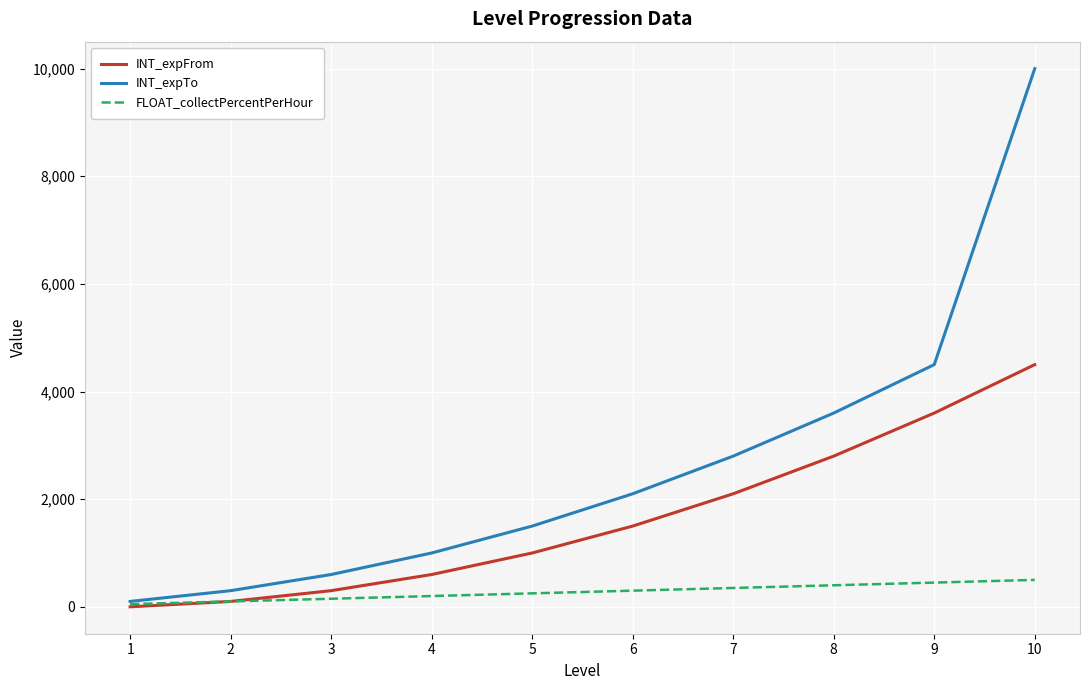

Rank the series by their maximum value, from highest to lowest.

INT_expTo, INT_expFrom, FLOAT_collectPercentPerHour